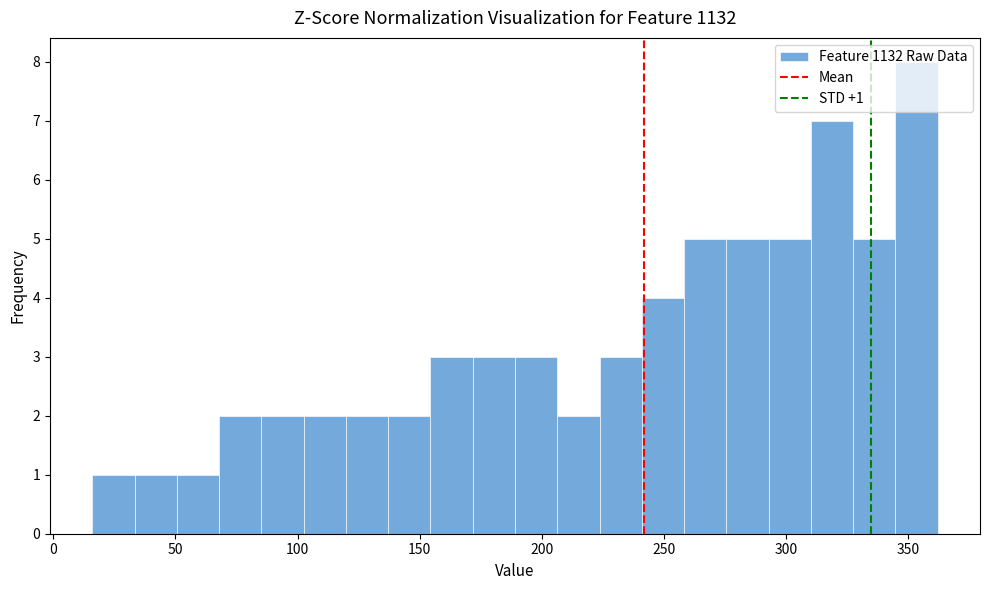

Around what value on the x-axis is the tallest bar? Give the approximate position of its centre, as read against the axis.

355